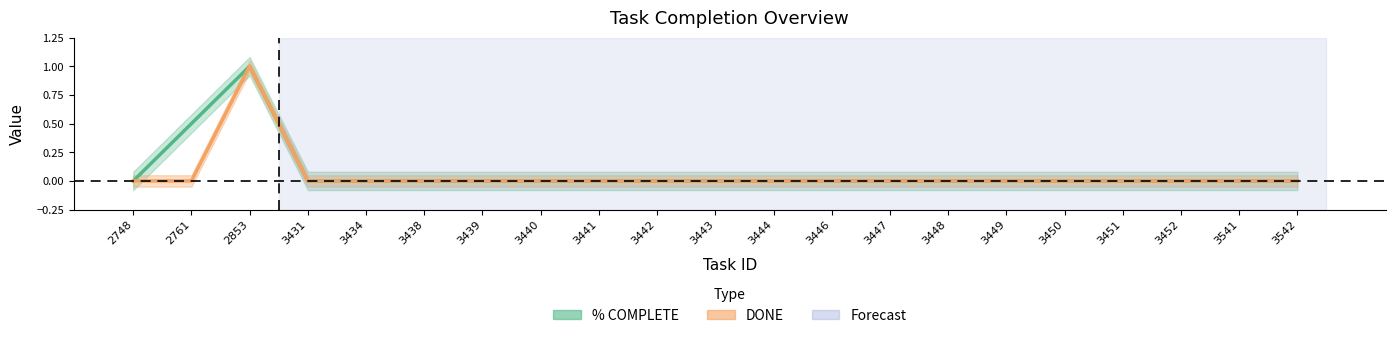

At which label is % COMPLETE closest to 0?

2748